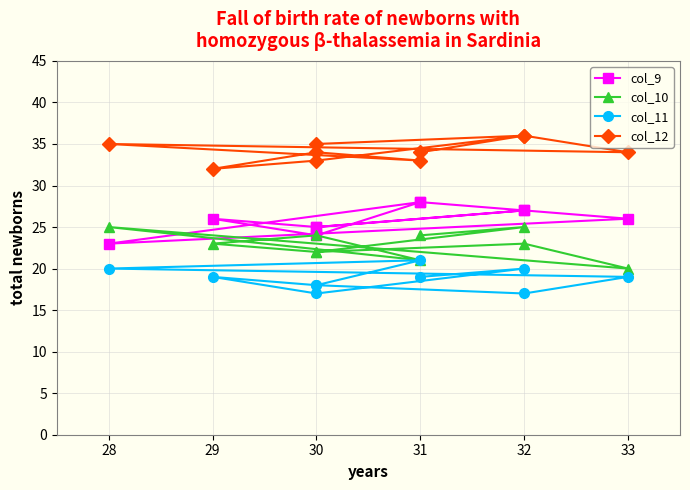

What is the smallest value displayed?

17